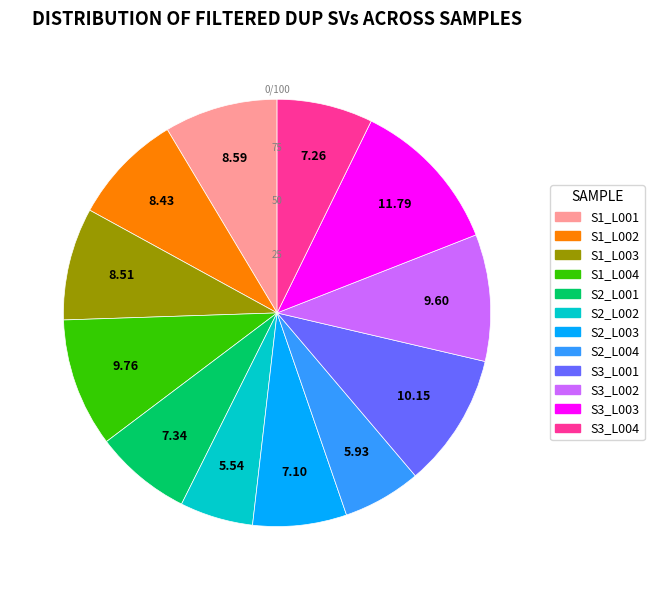

Is there a majority slice in this chart?

No